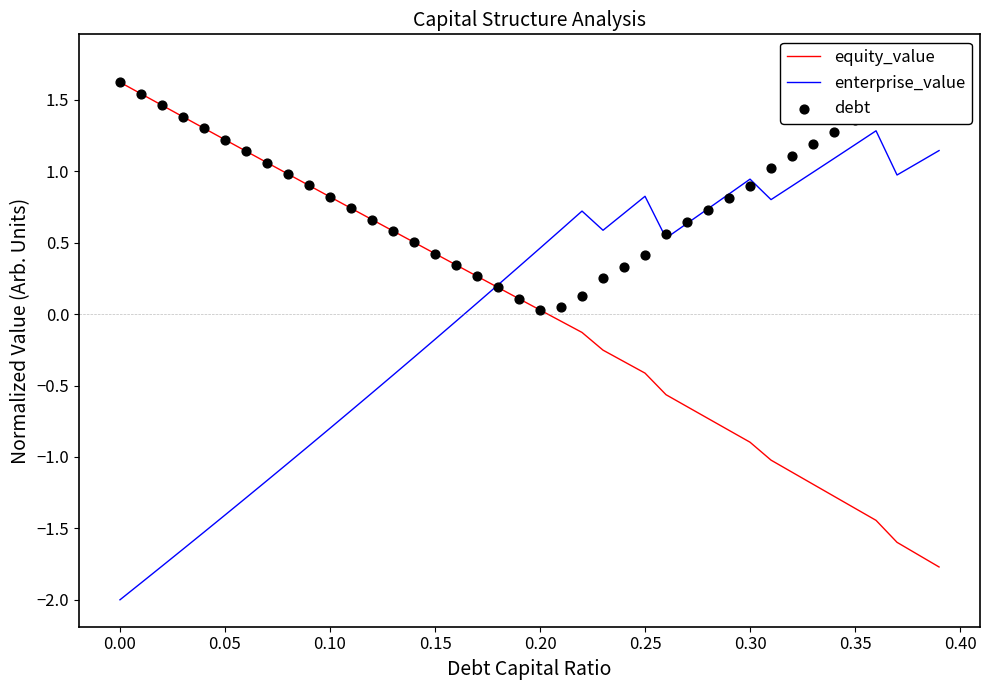

What is the maximum value for equity_value?

1.6